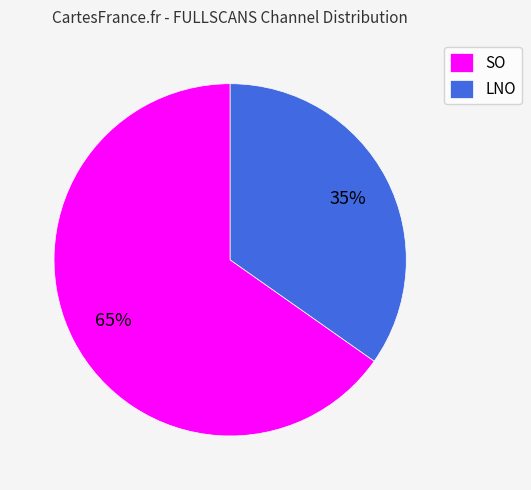

Is the sum of SO and LNO greater than half?

Yes